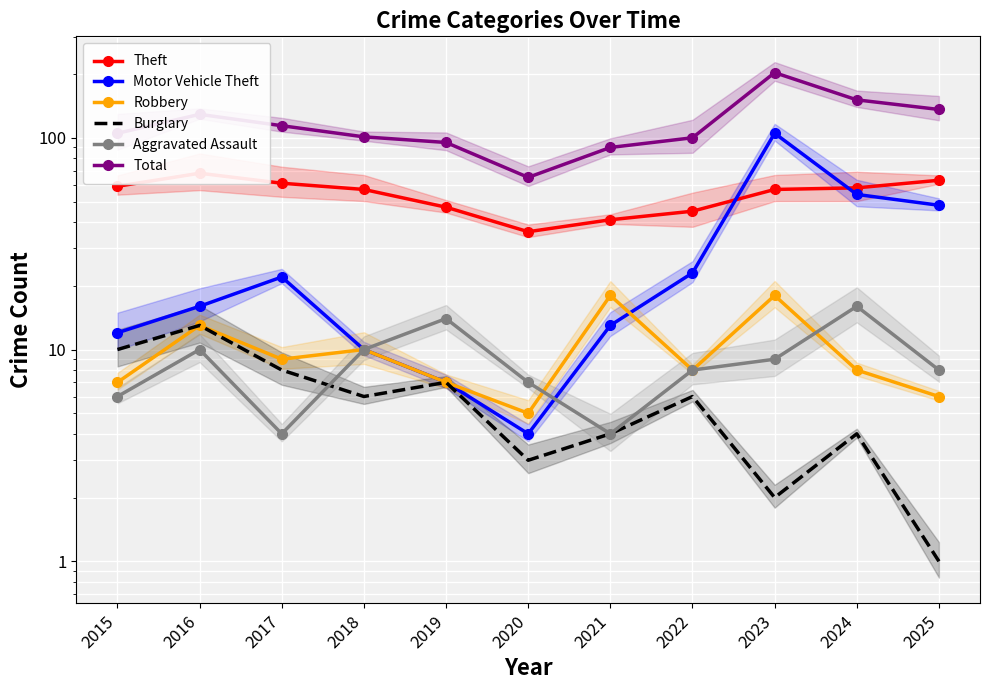

How many lines are shown in the chart?

6